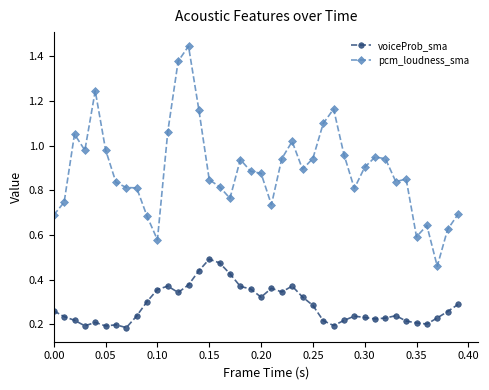

At how many categories does at least one series exceed 1?

9